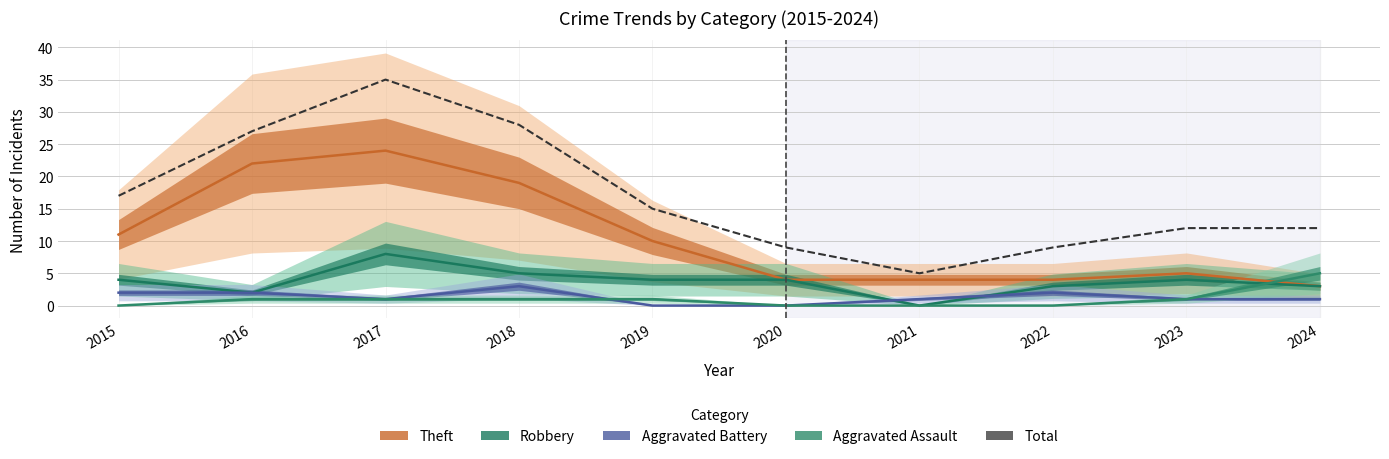

Which series changed the most between 2015 and 2016?

Theft